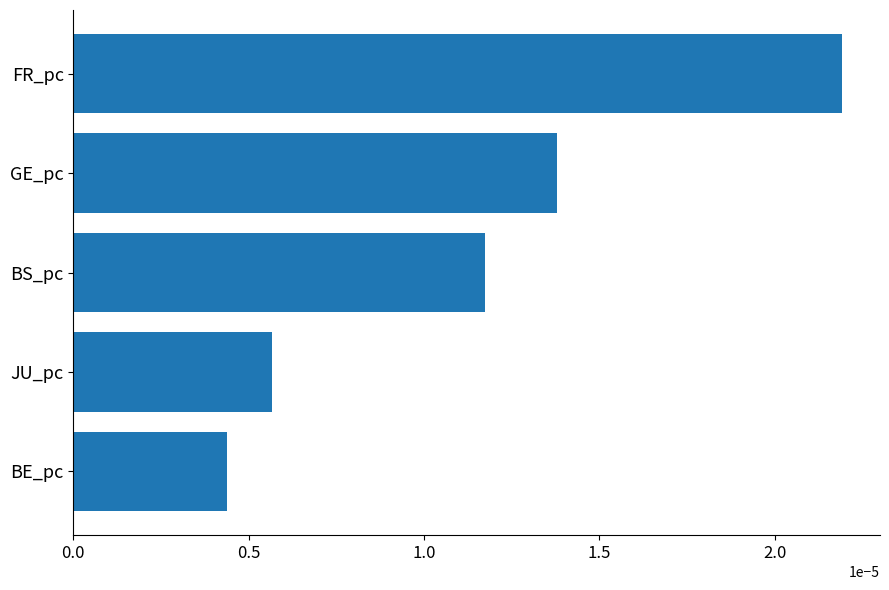

How many series are shown in this chart?

1